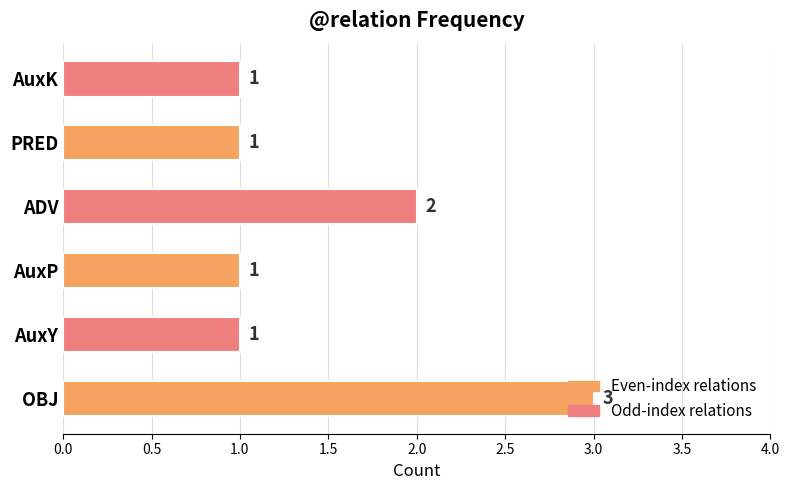

What is the sum of all values?

9